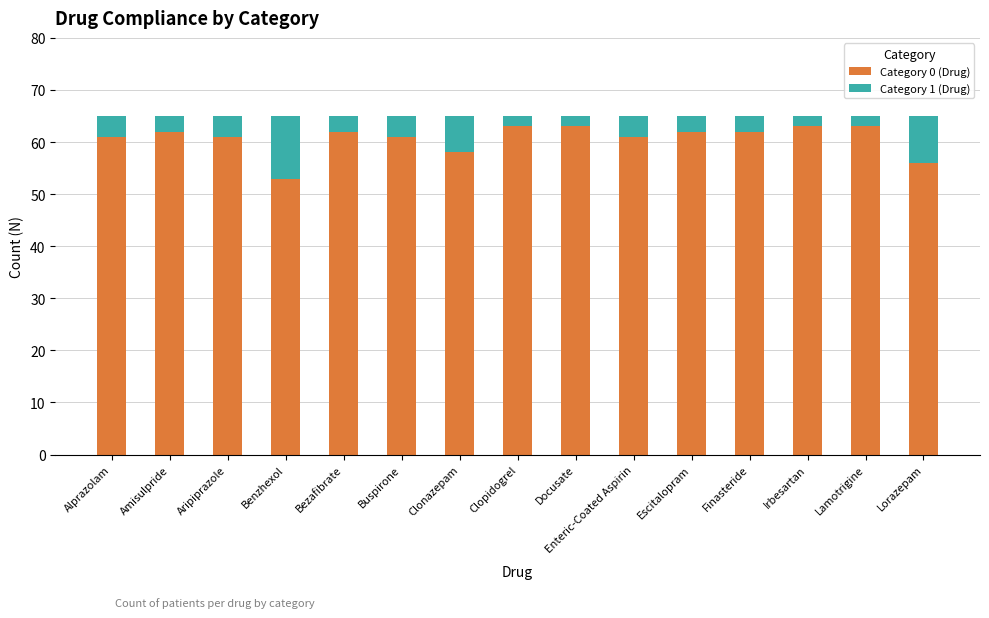

What is the difference between the Category 0 (Drug) values at Enteric-Coated Aspirin and Benzhexol?

8